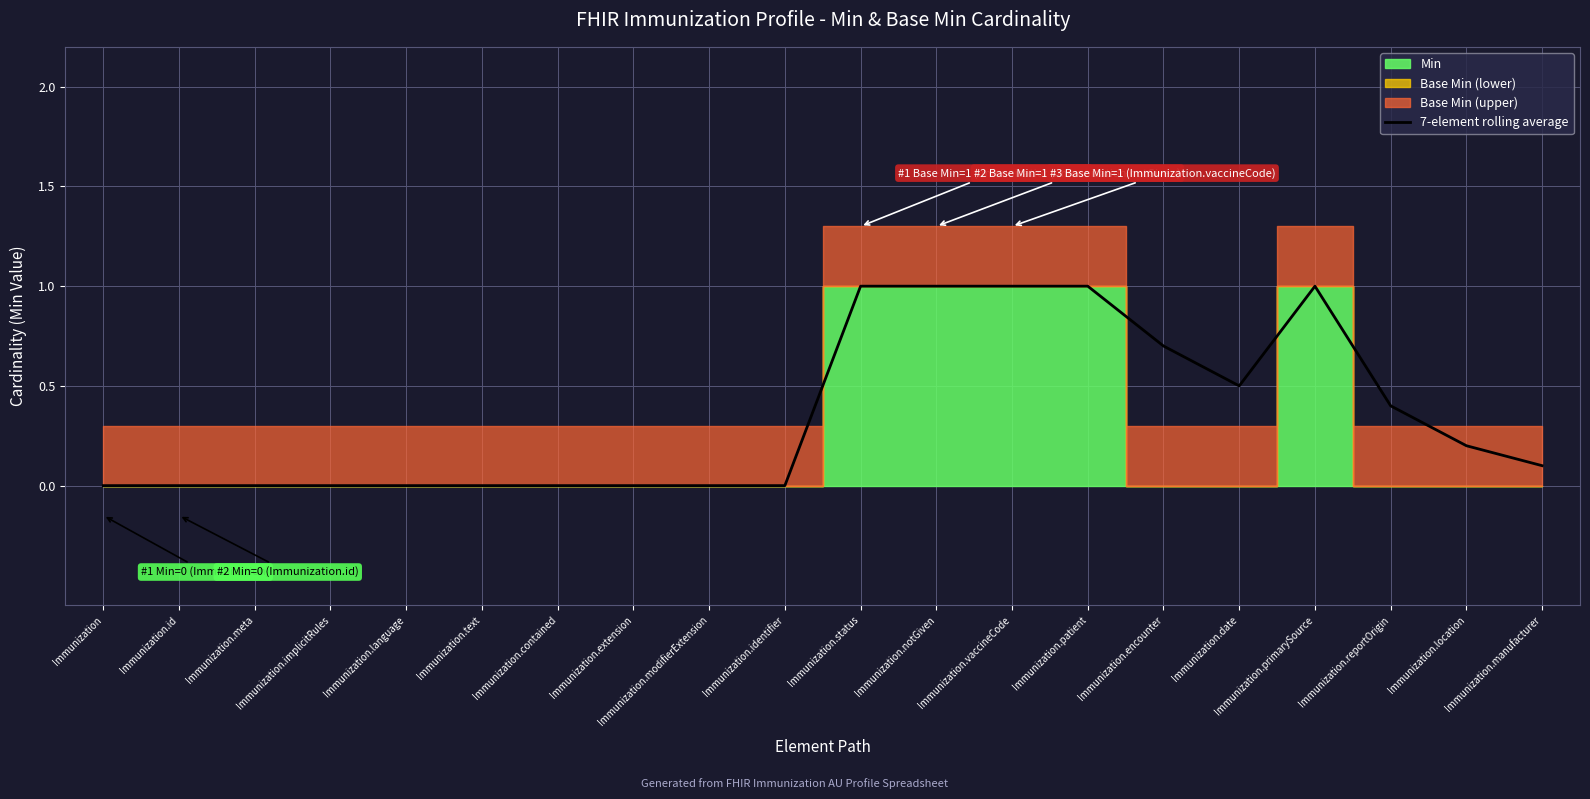

Reading right to left, extract all data points from this chart.

0.1	0.2	0.4	1.0	0.5	0.7	1.0	1.0	1.0	1.0	0.0	0.0	0.0	0.0	0.0	0.0	0.0	0.0	0.0	0.0